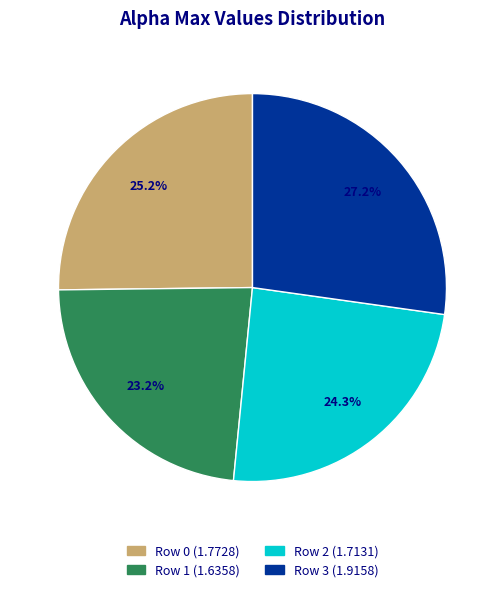

Is there a majority slice in this chart?

No